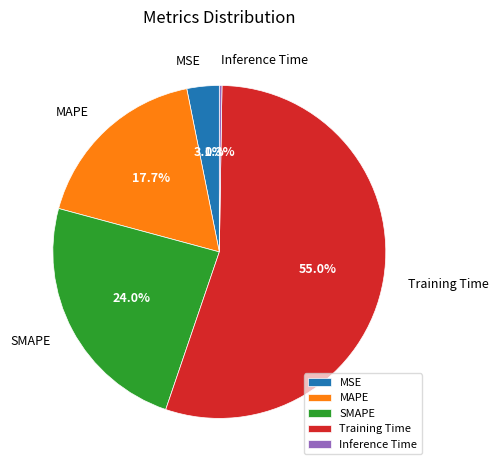

Does any single category account for the majority?

Yes